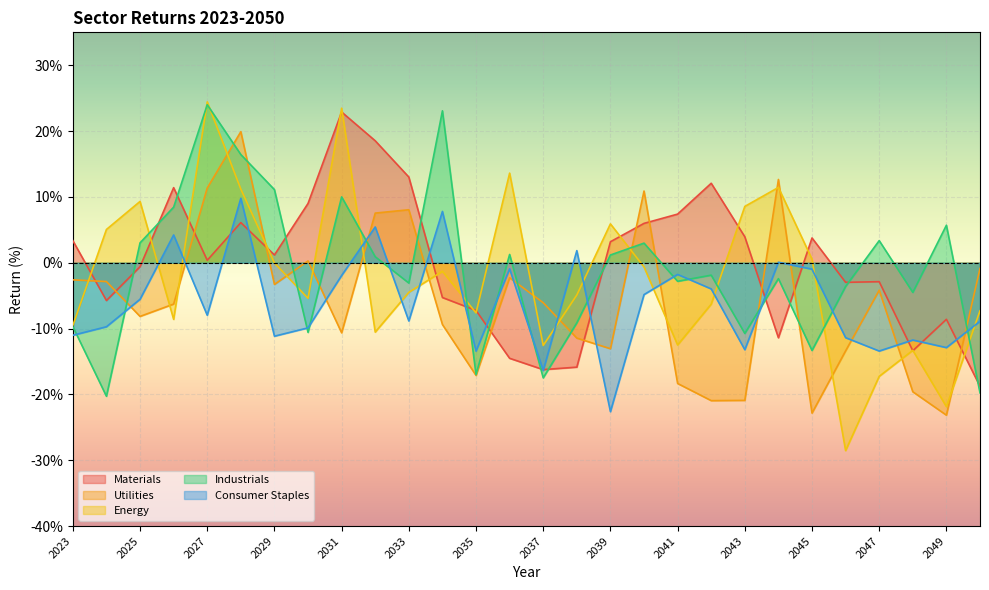

What is the sum of all Consumer Staples values?

-173.4